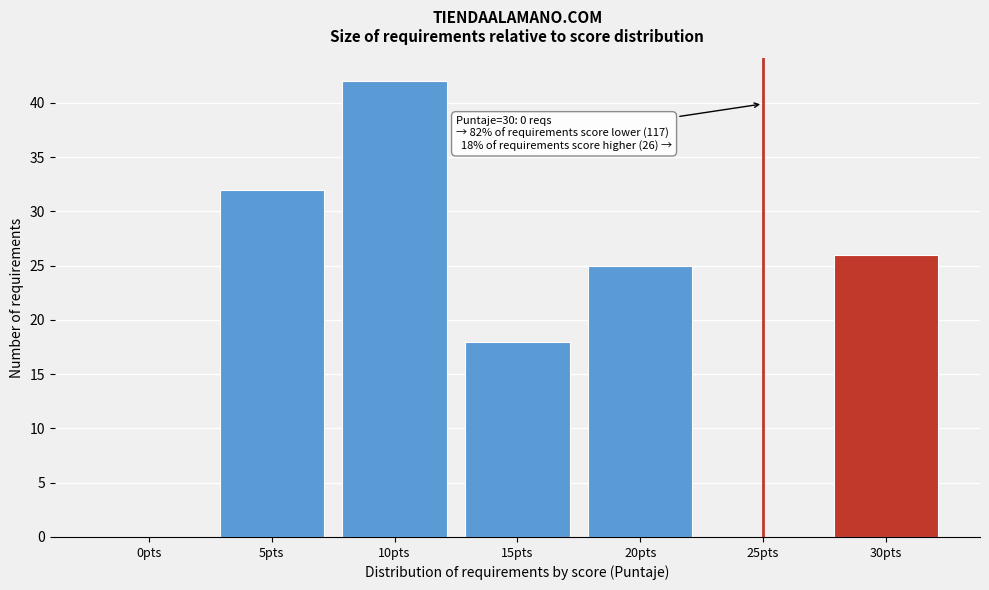

Reading left to right, what are all the values shown in this chart?

0pts=0	5pts=32	10pts=42	15pts=18	20pts=25	25pts=0	30pts=26